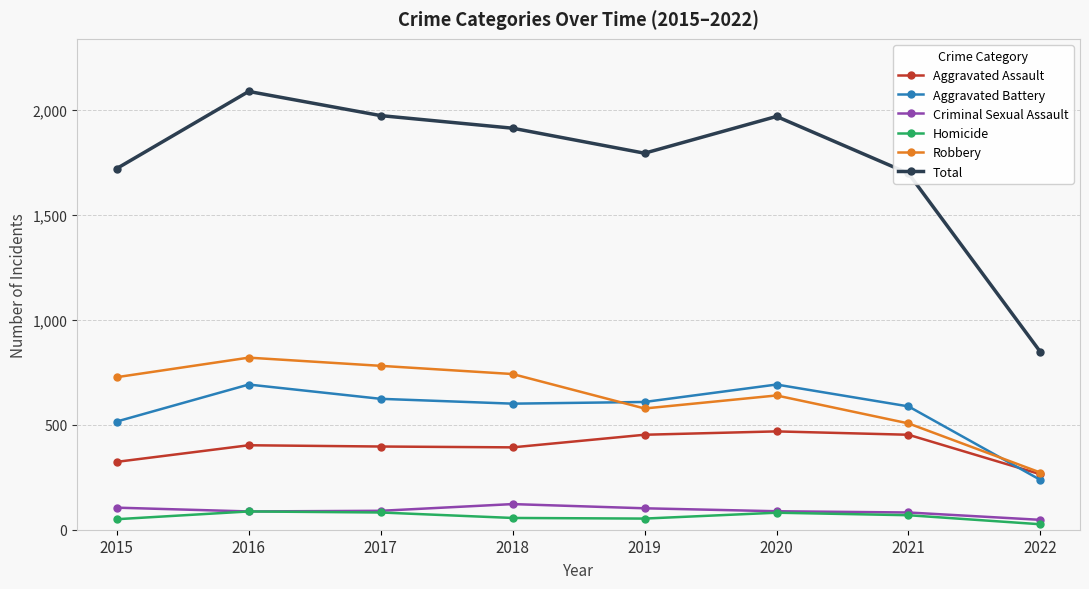

True or false: Total and Homicide intersect in this chart.

False